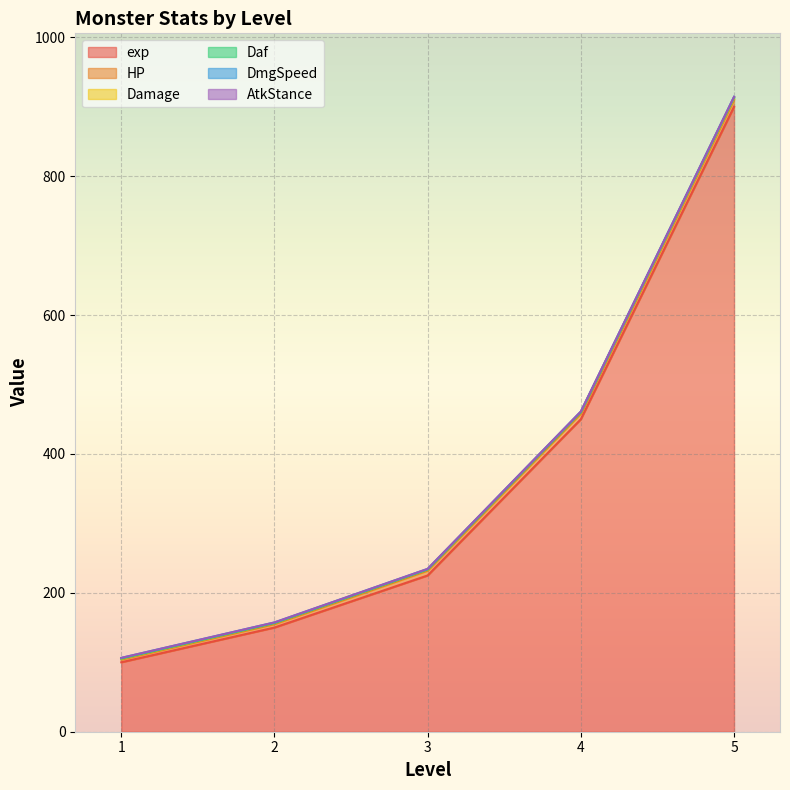

At which label does Daf reach its peak?

5